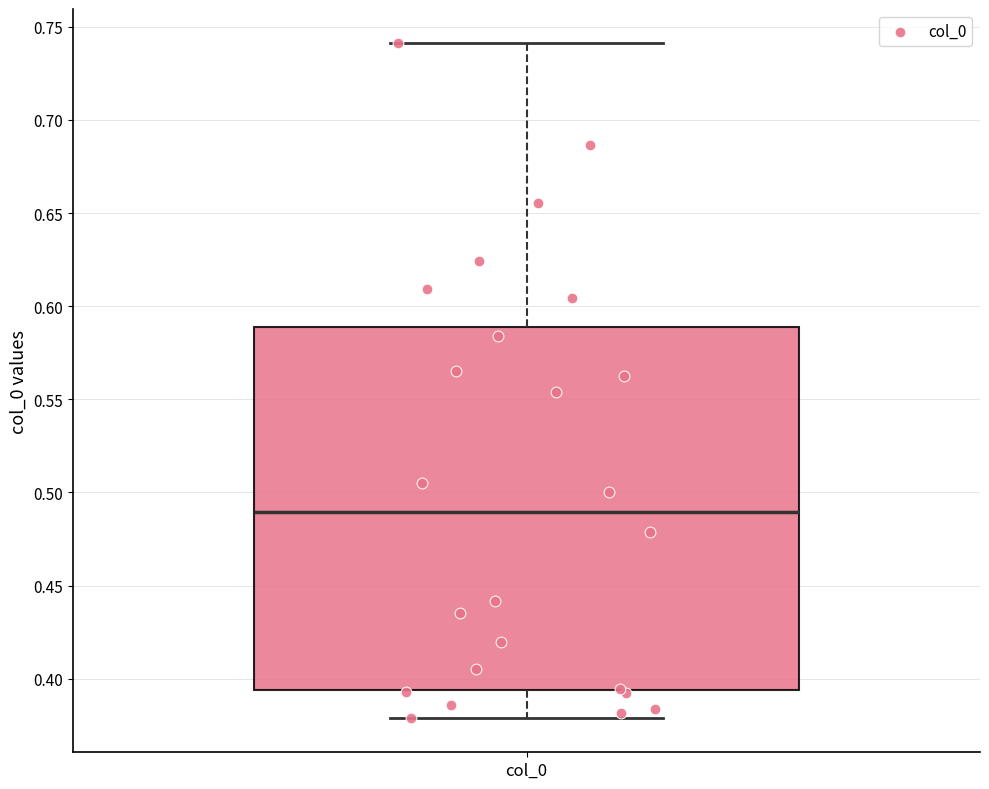

Read this box plot against the y-axis: the position of the median line, the range covered by the box, and the ends of both whiskers. The values are not printed on the chart, so give them approximately, as read against the axis.

median 0.490, box 0.395 to 0.590, whiskers 0.380 to 0.740